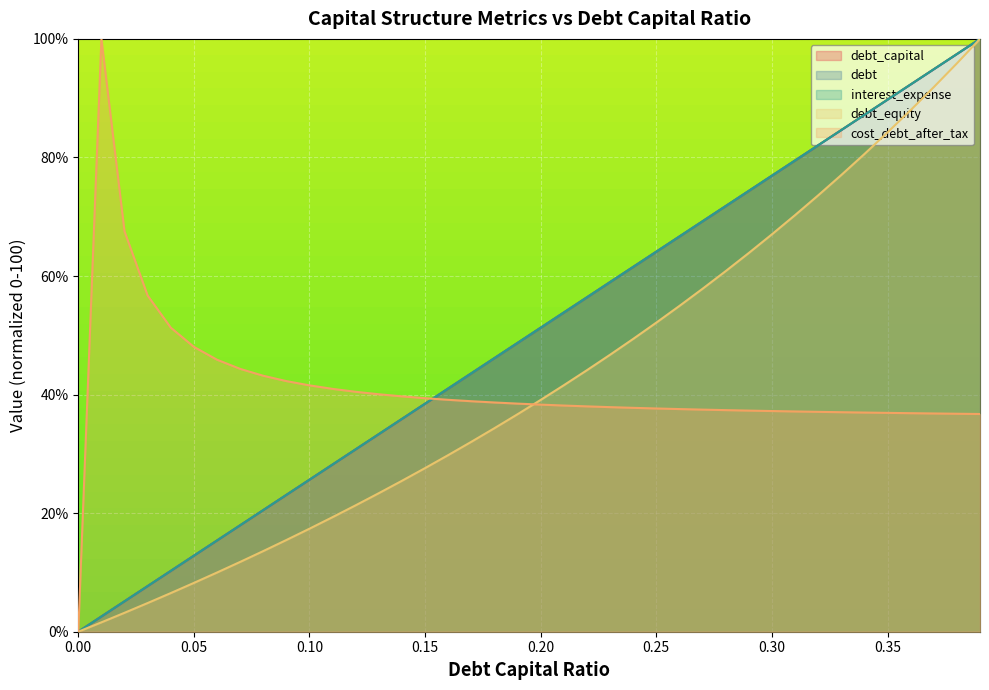

What is the sum of all debt_equity values?

1681.5